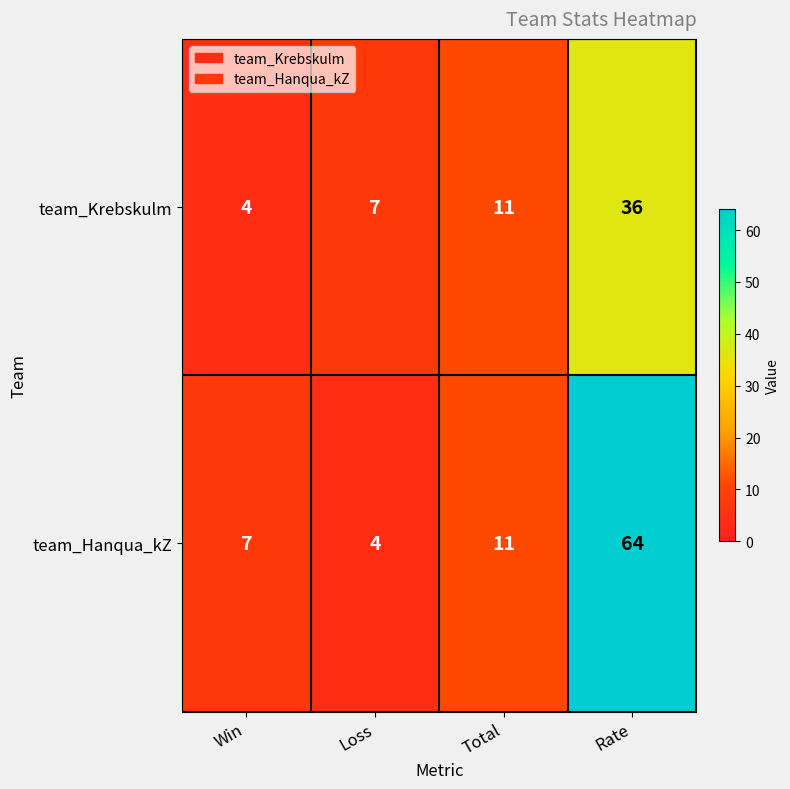

The value of team_Hanqua_kZ at Win is 7. True or false?

True